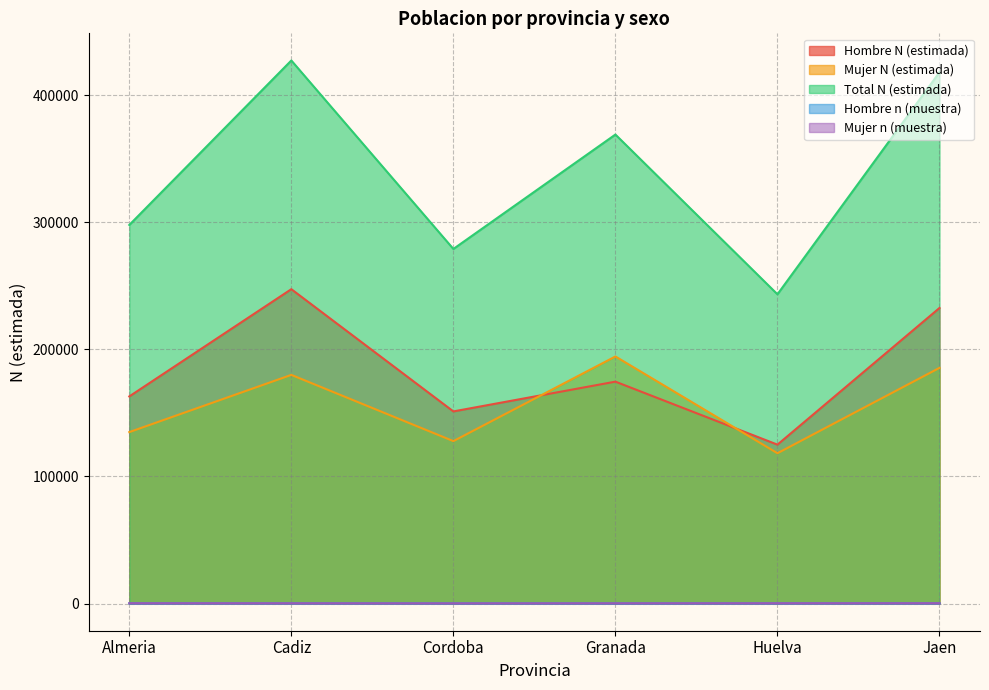

At which label does Mujer n (muestra) first exceed 240?

Almeria